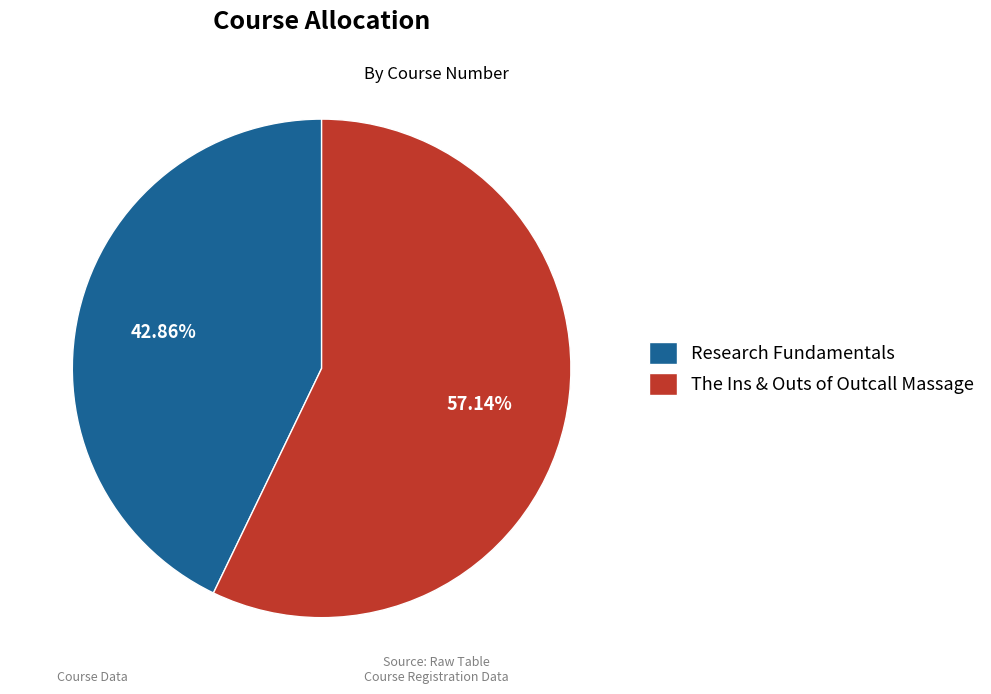

What is the total percentage of The Ins & Outs of Outcall Massage and Research Fundamentals?

100.0%